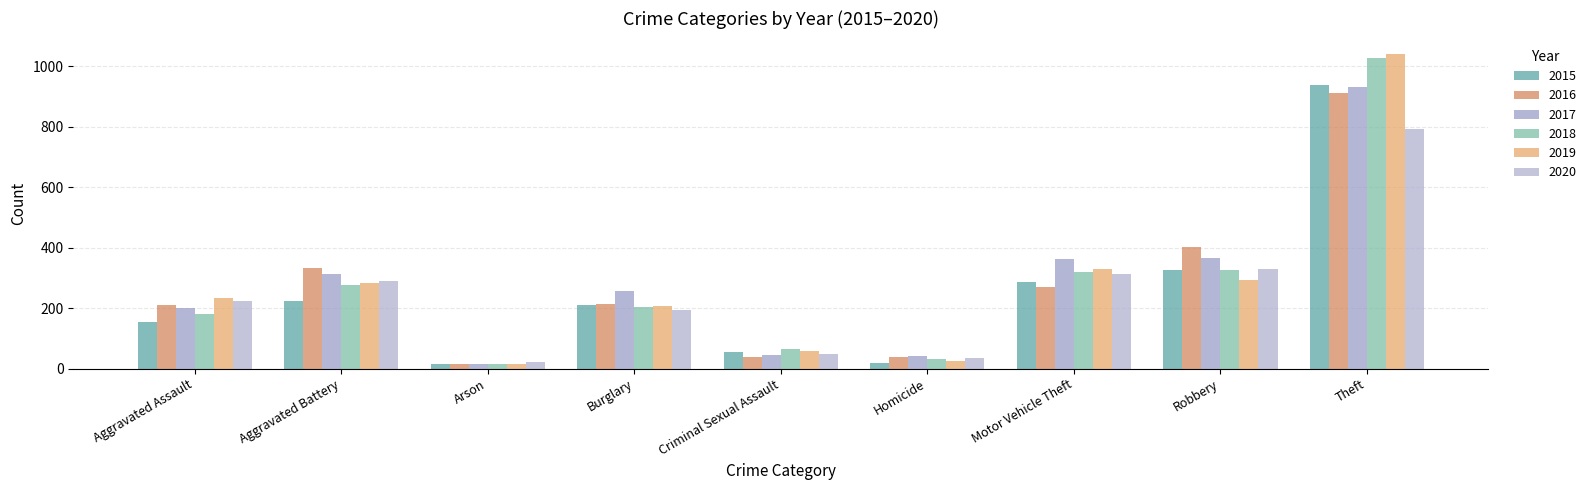

At which label does 2019 first exceed 233?

Aggravated Battery